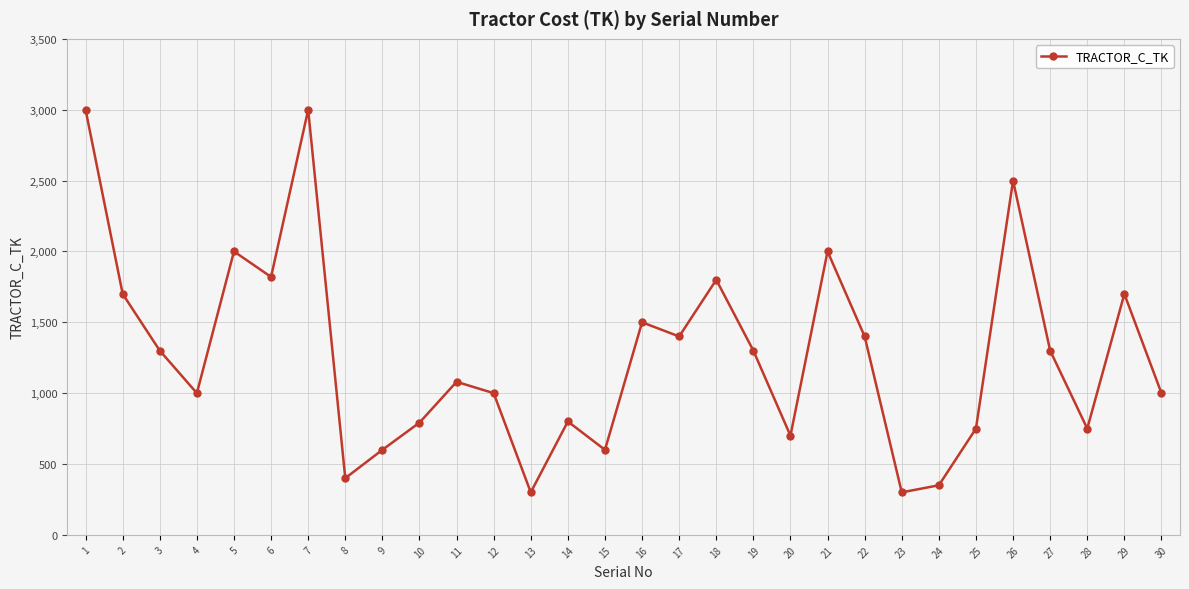

How many lines are shown in the chart?

1